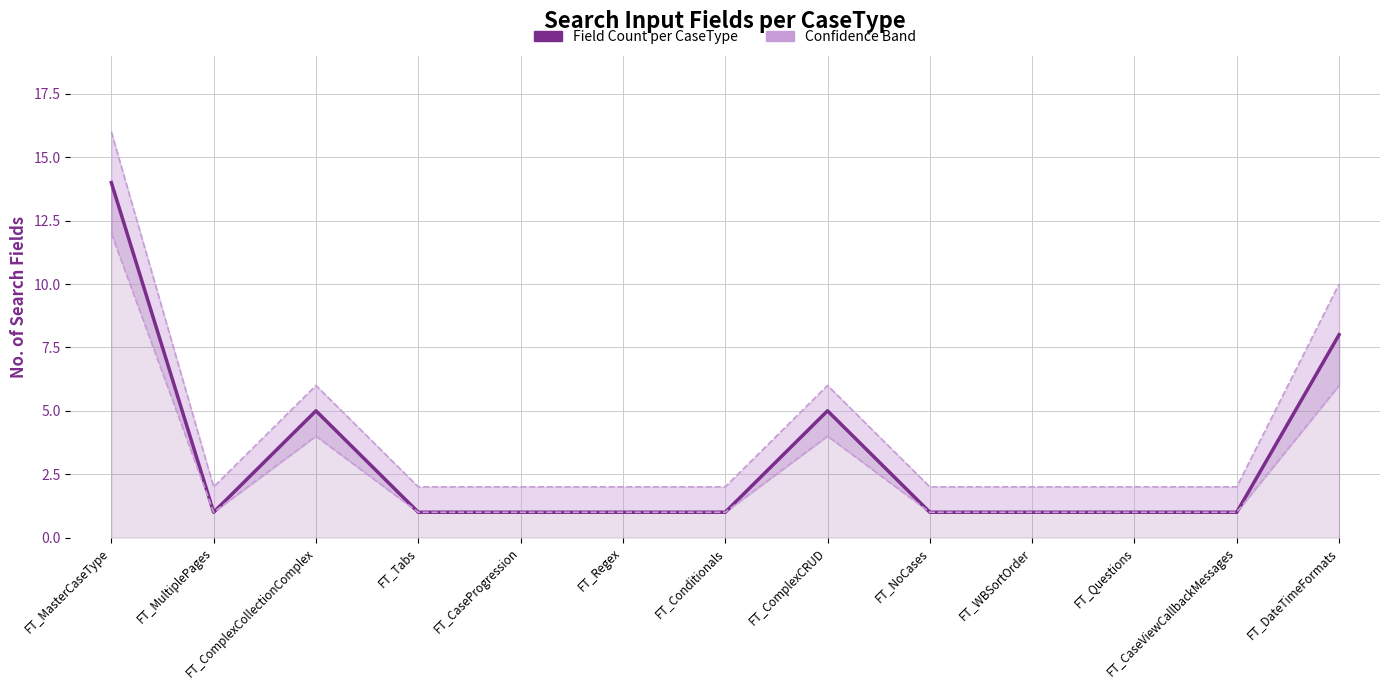

How many lines are shown in the chart?

3